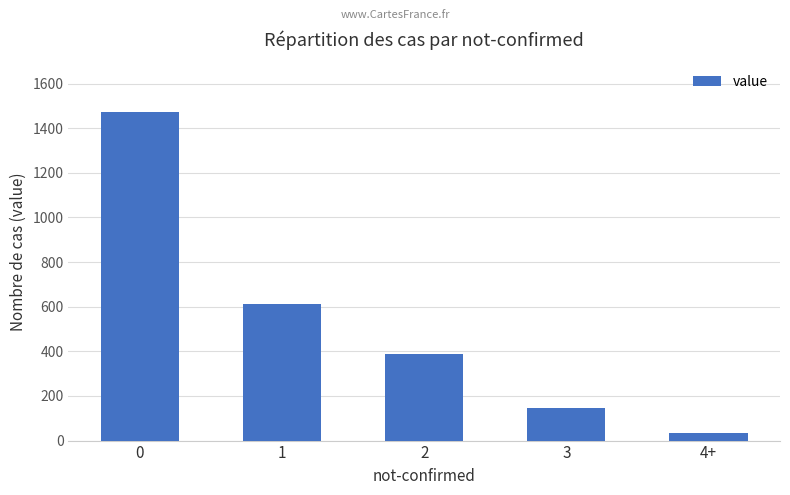

What is the minimum value shown in the chart?

32